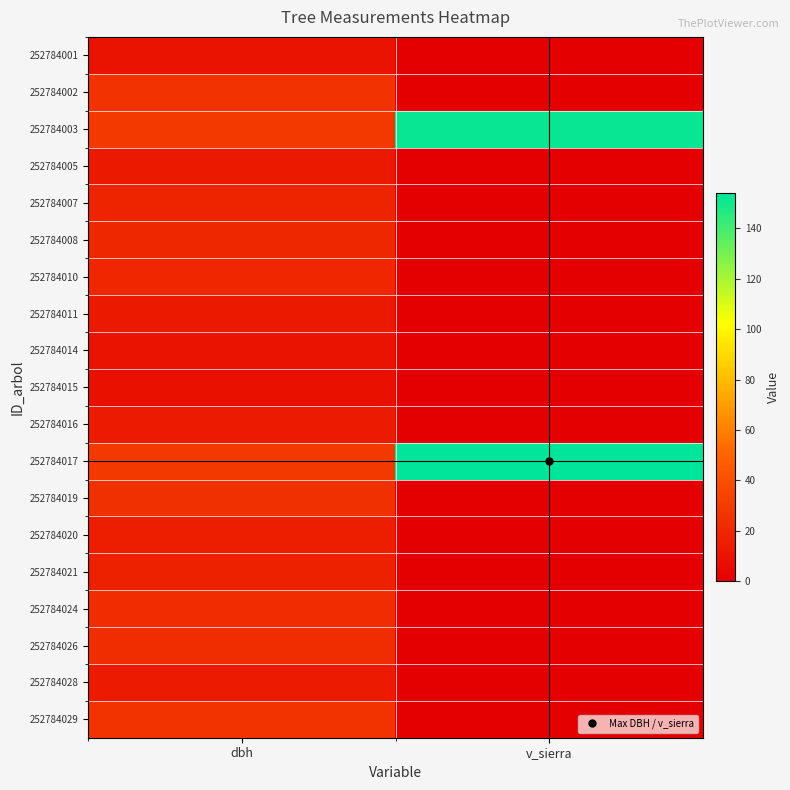

What is the total value across all series at dbh?

350.4